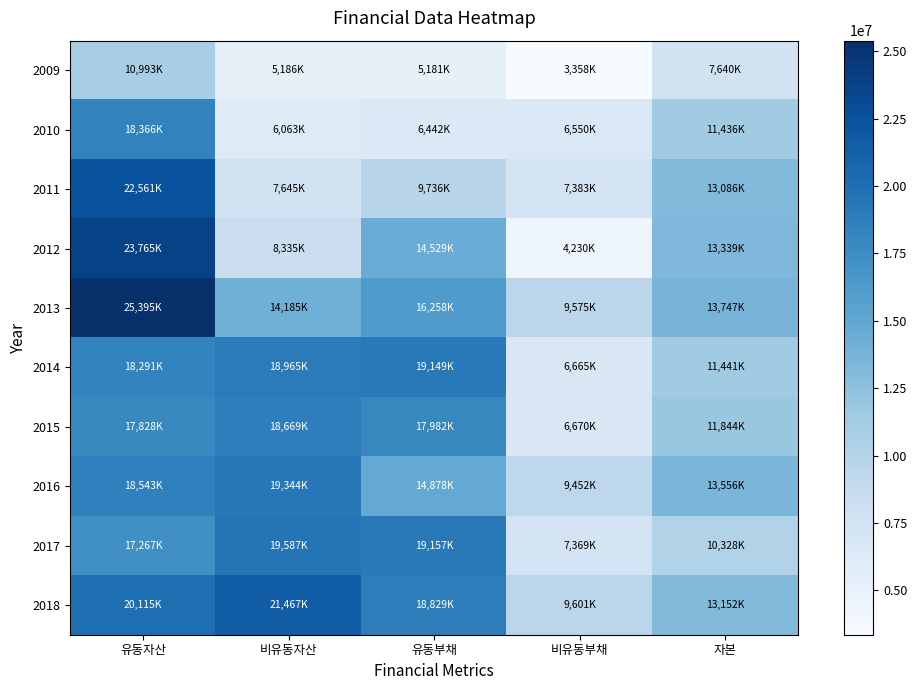

At 자본, list the series in order from smallest to largest.

2009, 2017, 2010, 2014, 2015, 2011, 2018, 2012, 2016, 2013